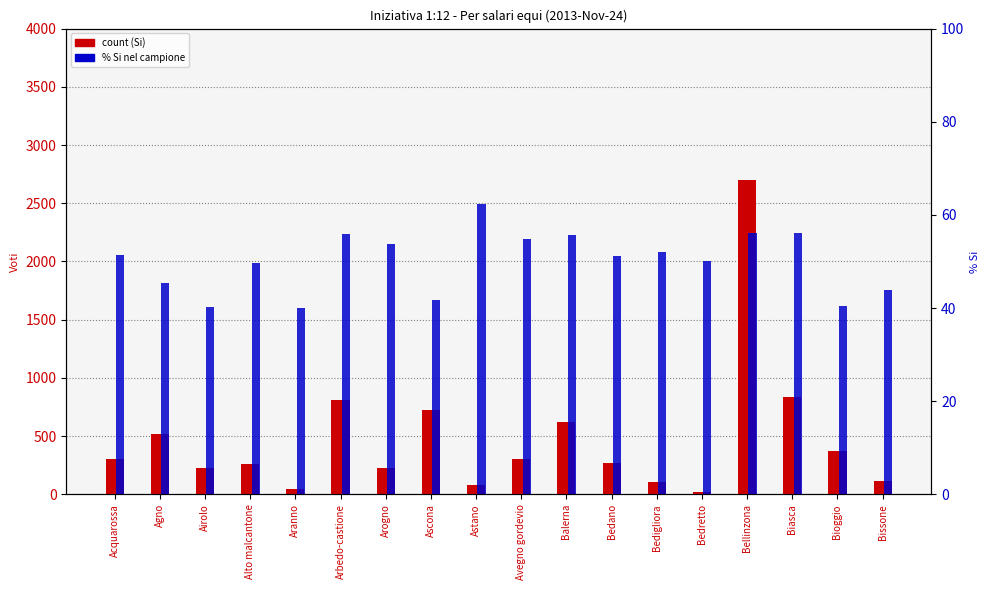

What is the minimum value for count (Si)?

23.0